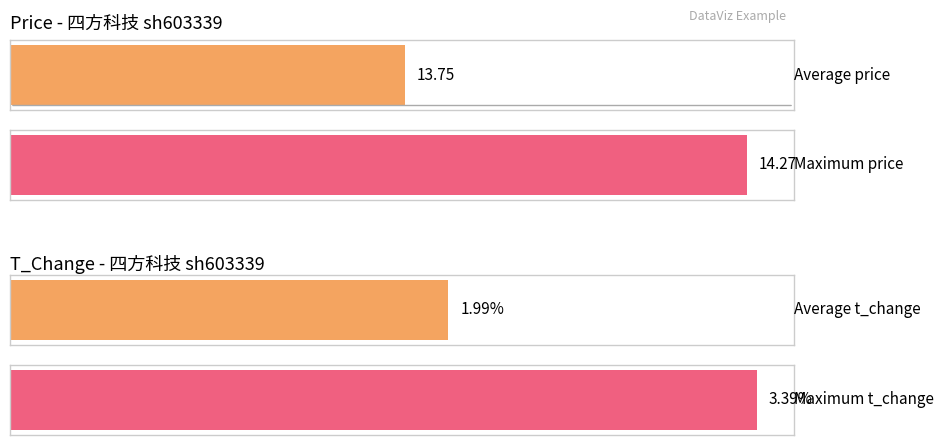

What is the maximum value for t_change?

3.4